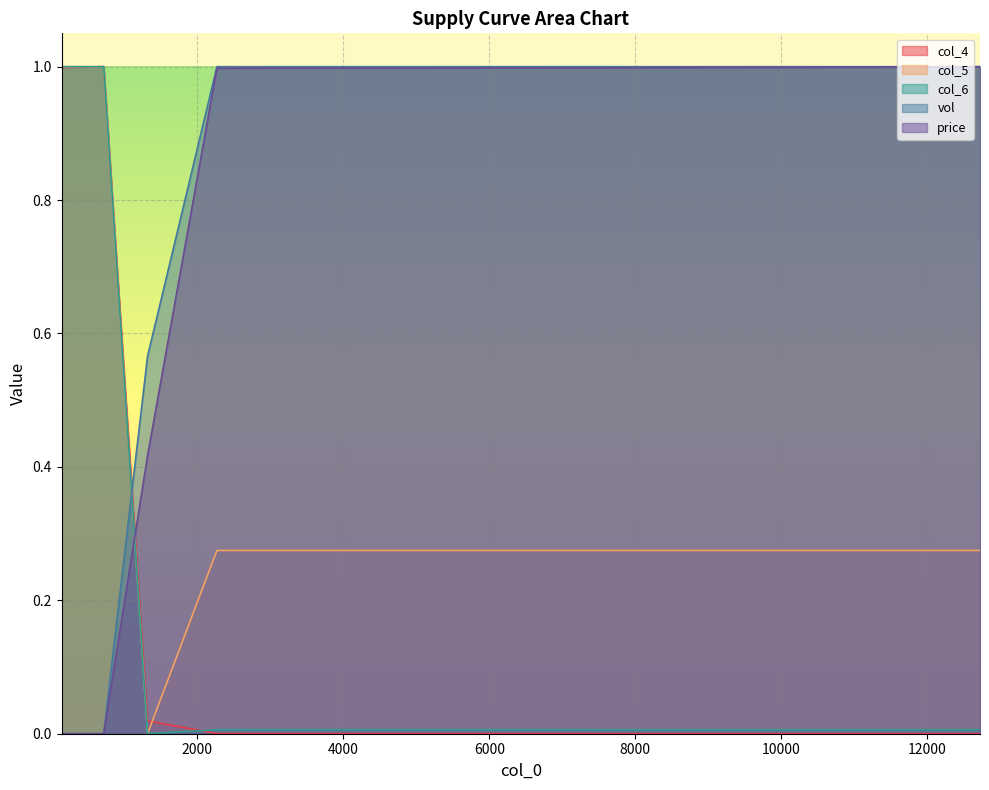

What is the sum of all col_6 values?

5.1